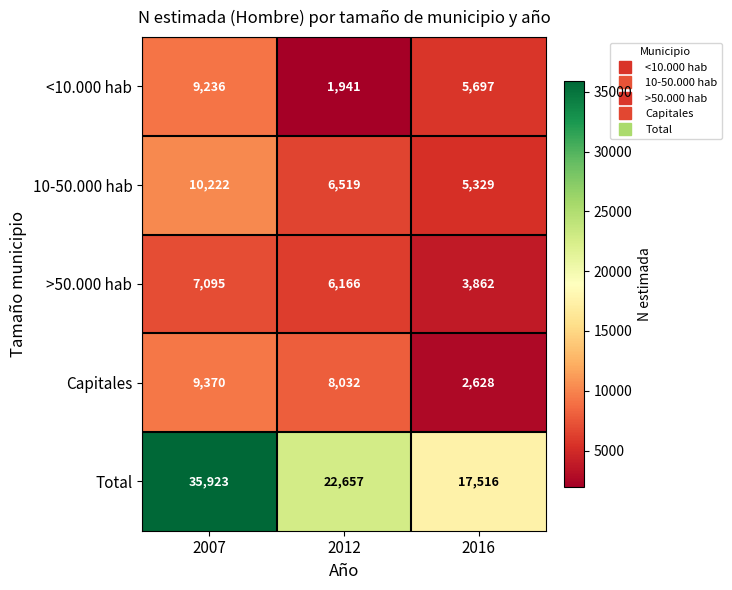

At which label does <10.000 hab reach its peak?

2007